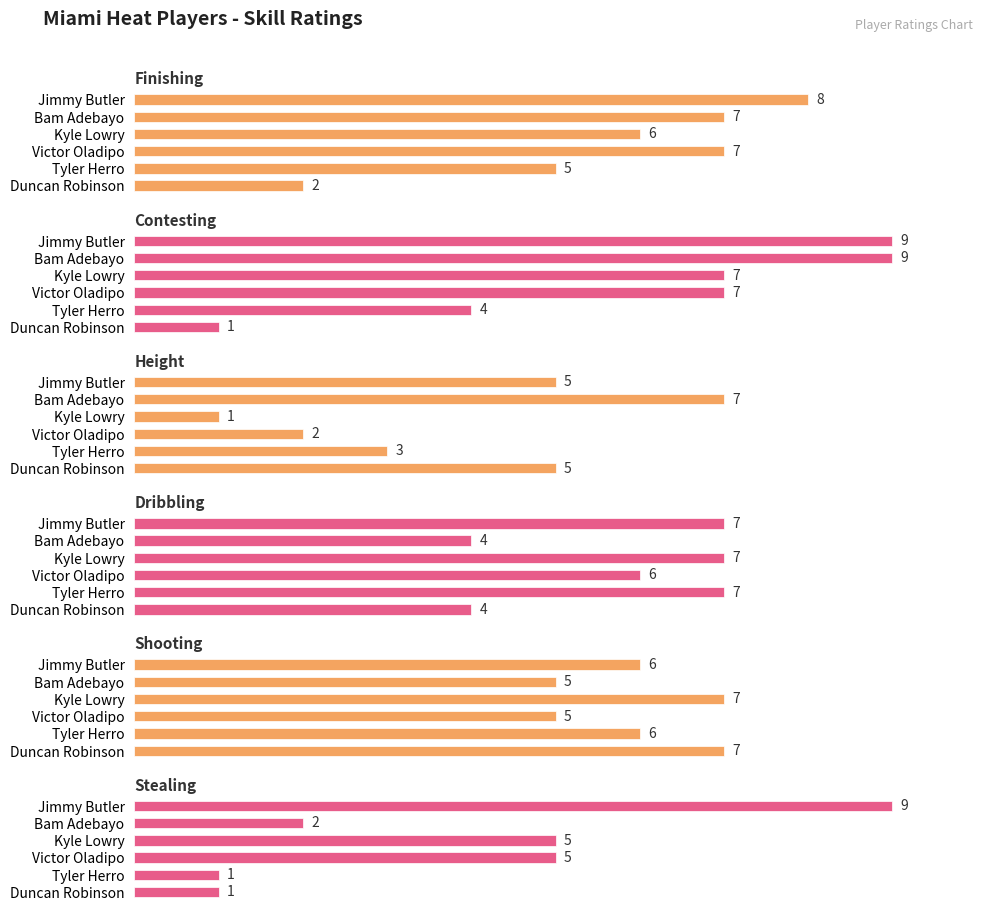

What is the difference between the maximum and minimum values in the Height series?

6